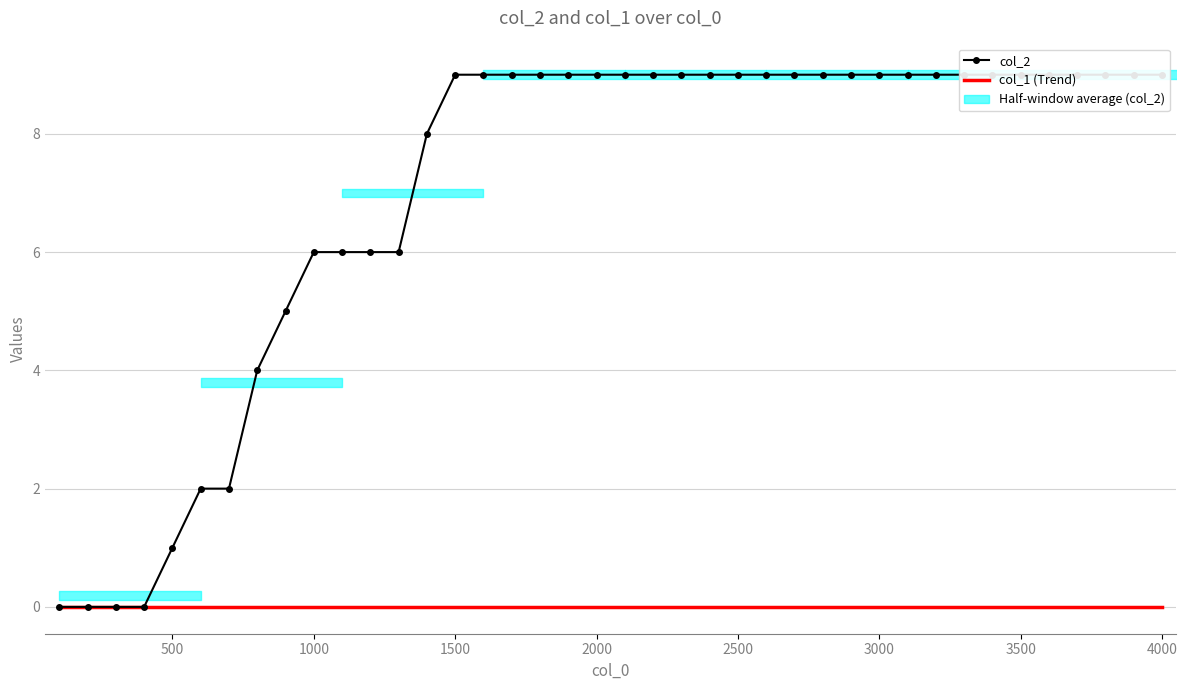

Reading left to right, transcribe all the data shown in this chart.

col_2: 0	0	0	0	1	2	2	4	5	6	6	6	6	8	9	9	9	9	9	9	9	9	9	9	9	9	9	9	9	9	9	9	9	9	9	9	9	9	9	9
col_1 (Trend): 0	0	0	0	0	0	0	0	0	0	0	0	0	0	0	0	0	0	0	0	0	0	0	0	0	0	0	0	0	0	0	0	0	0	0	0	0	0	0	0